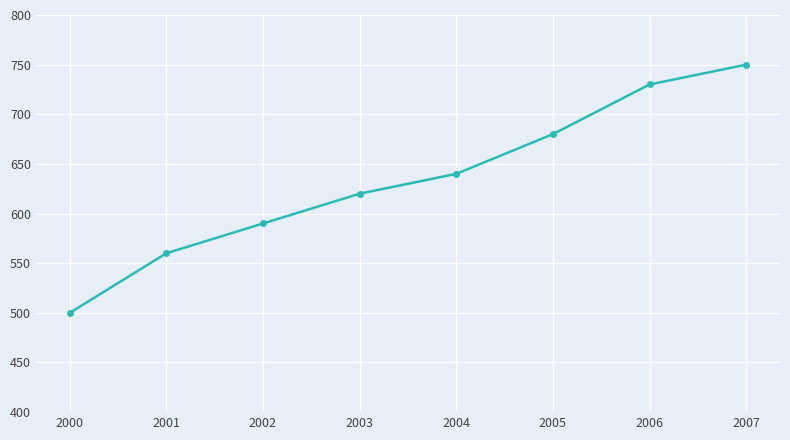

What is the difference between the maximum and minimum values?

250